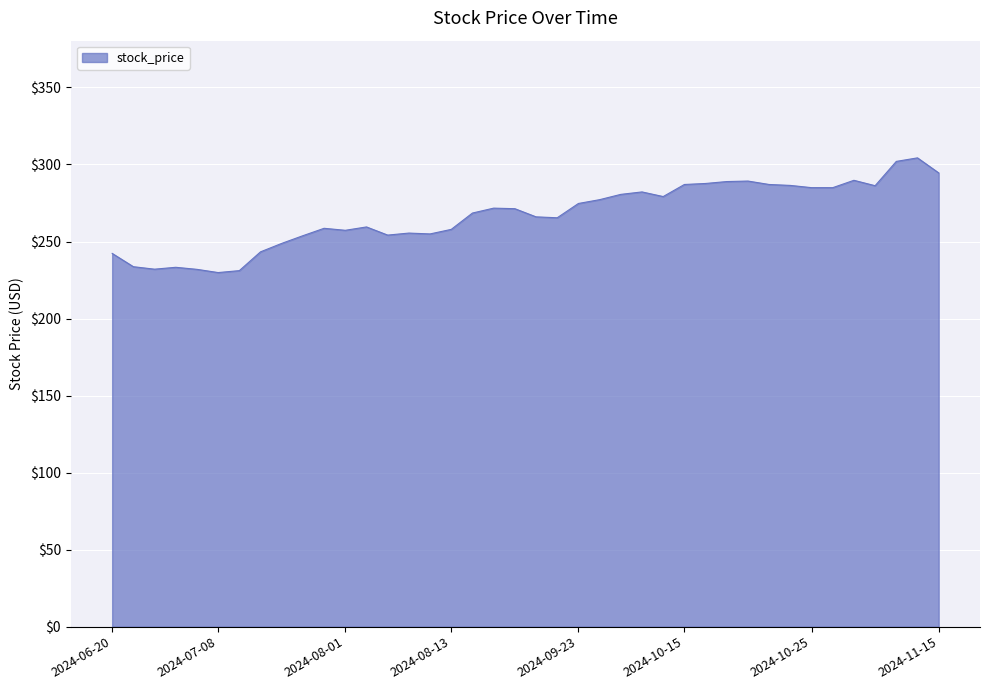

What is the difference between the maximum and minimum values?

74.4